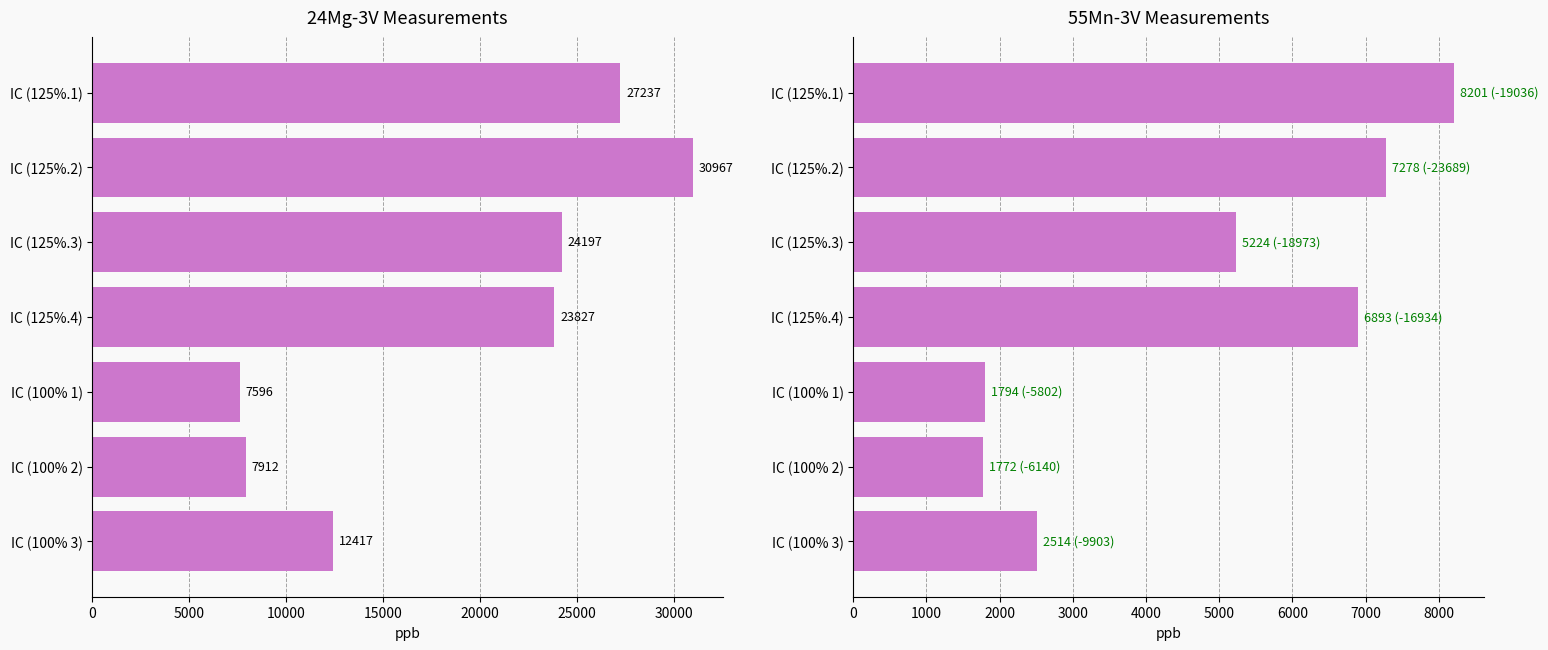

What is the value of the 24Mg-3V bar at the 3rd from the left?

24196.9